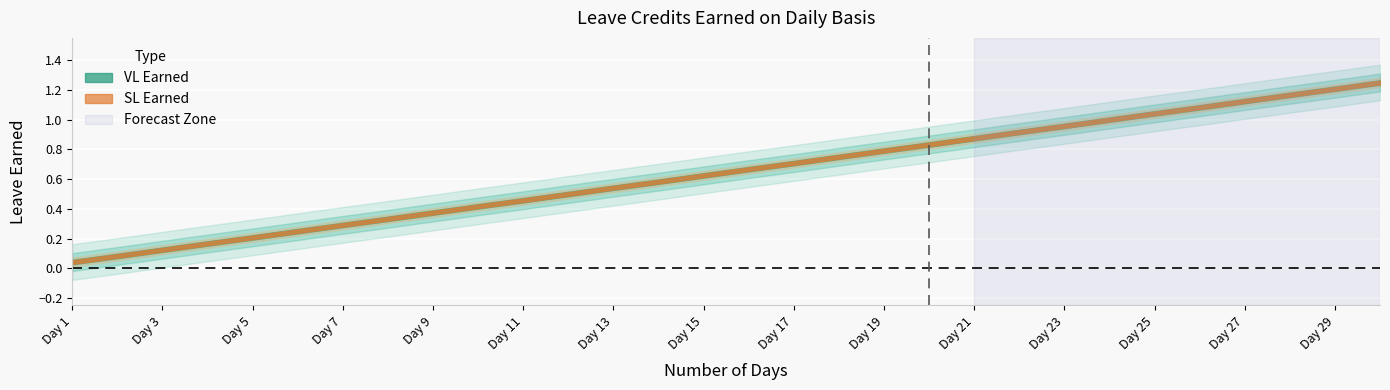

What is the total value across all series at 11?

0.9